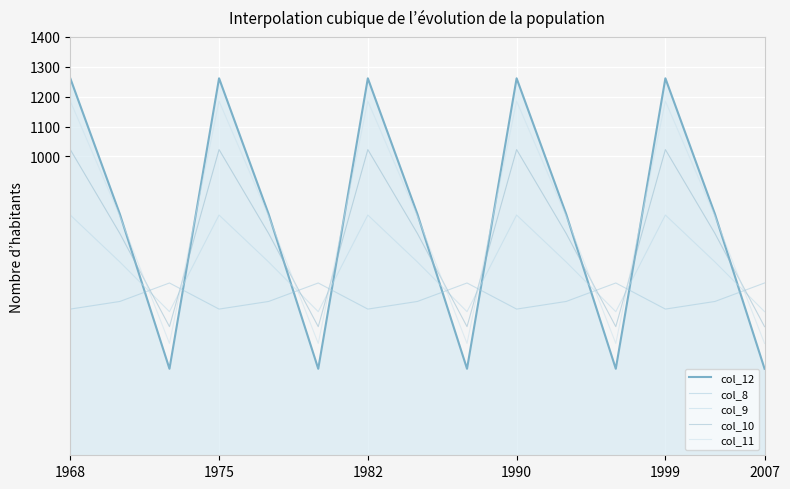

What is the average value of the col_10 series?

731.9